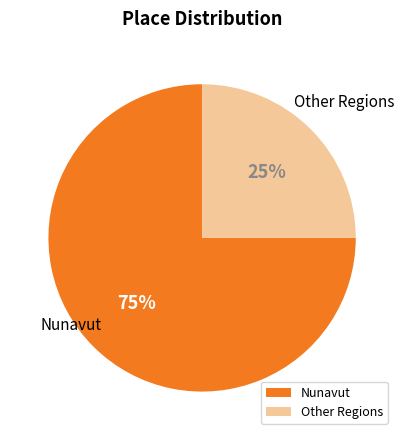

What percentage is the Nunavut slice, to the nearest percent?

75%